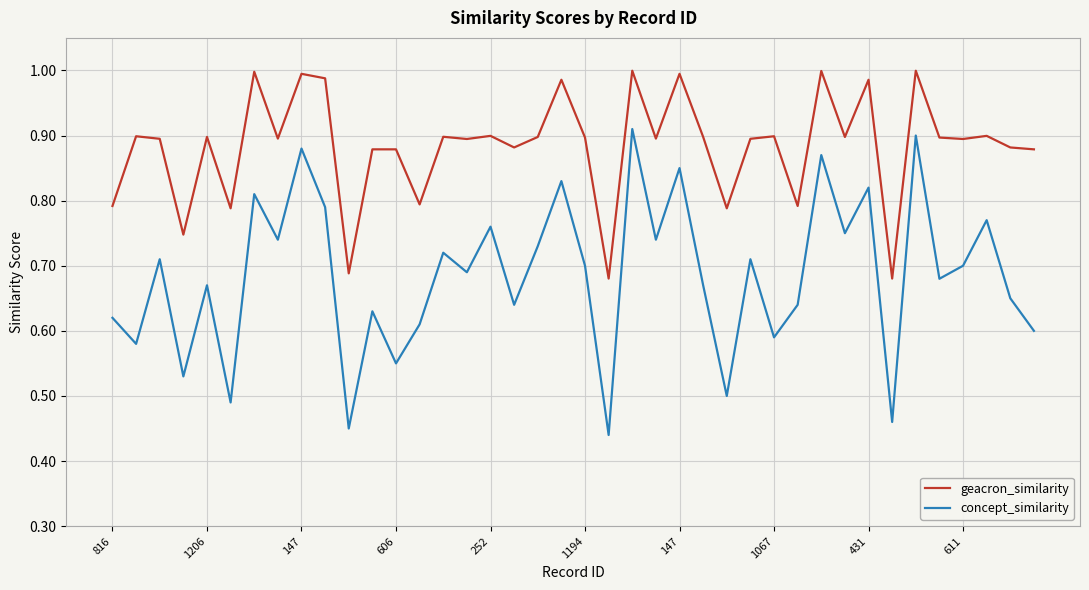

True or false: geacron_similarity has more than 1 points higher than both neighbors.

True